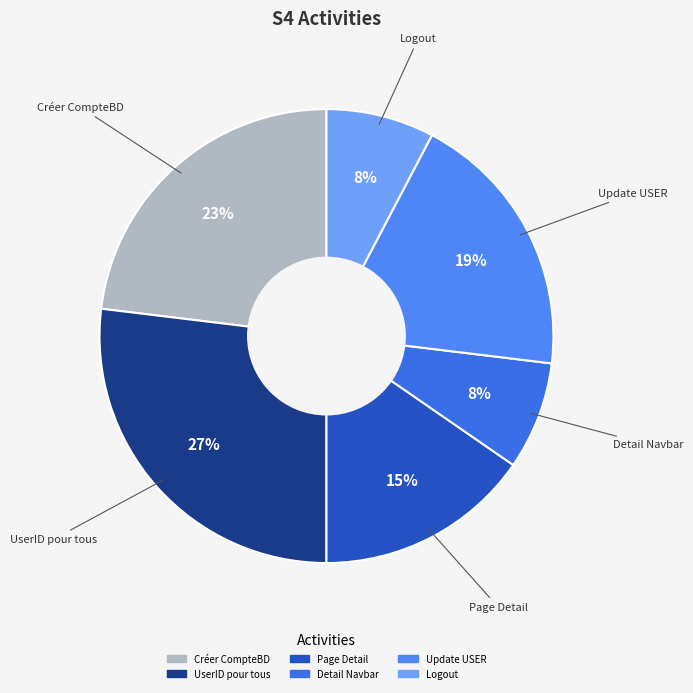

What percentage is the Page Detail slice, to the nearest percent?

15%